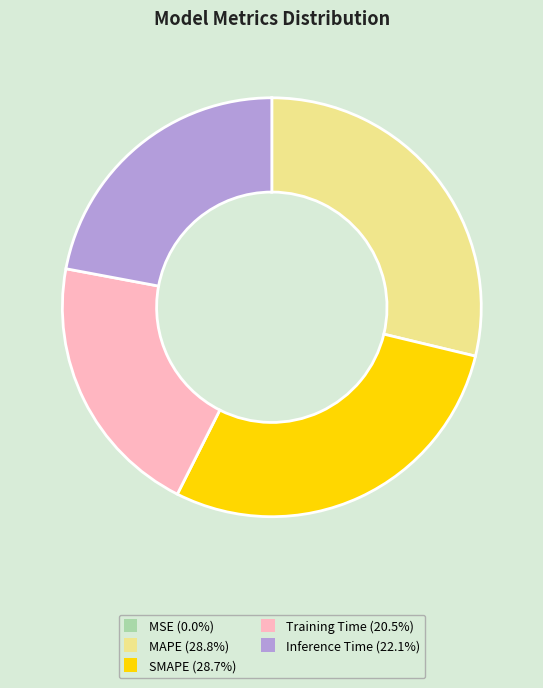

Does any single category account for the majority?

No